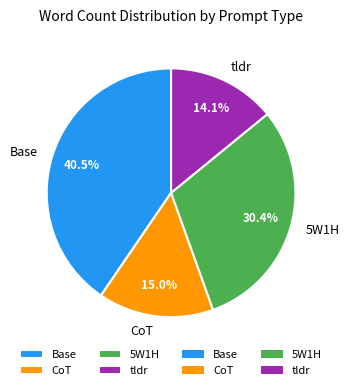

What is the total percentage of CoT and 5W1H?

45.4%